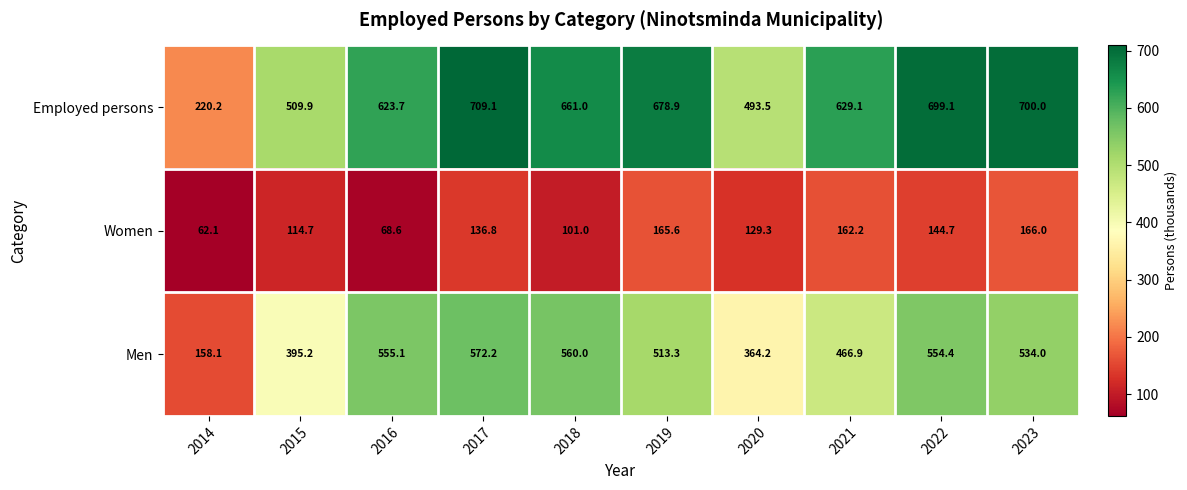

List the series in order of their peak value, highest first.

Employed persons, Men, Women